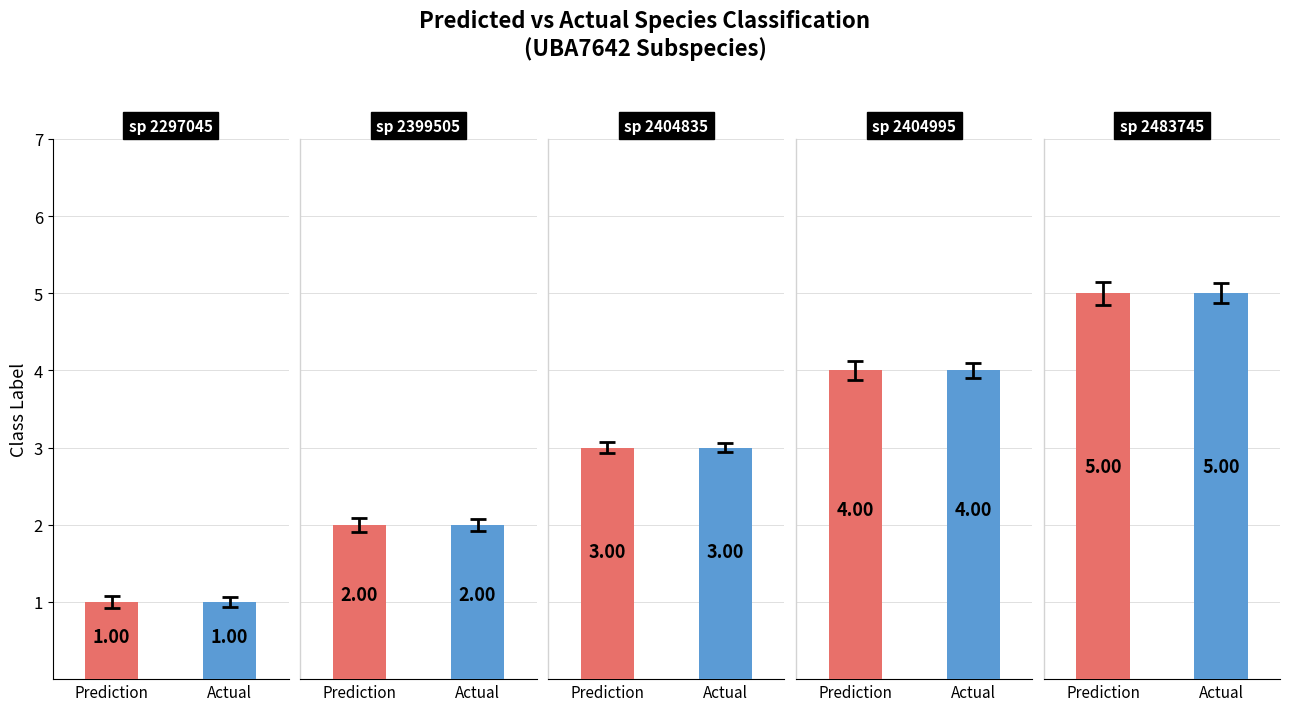

True or false: Actual has a value of 3 at 2.

True